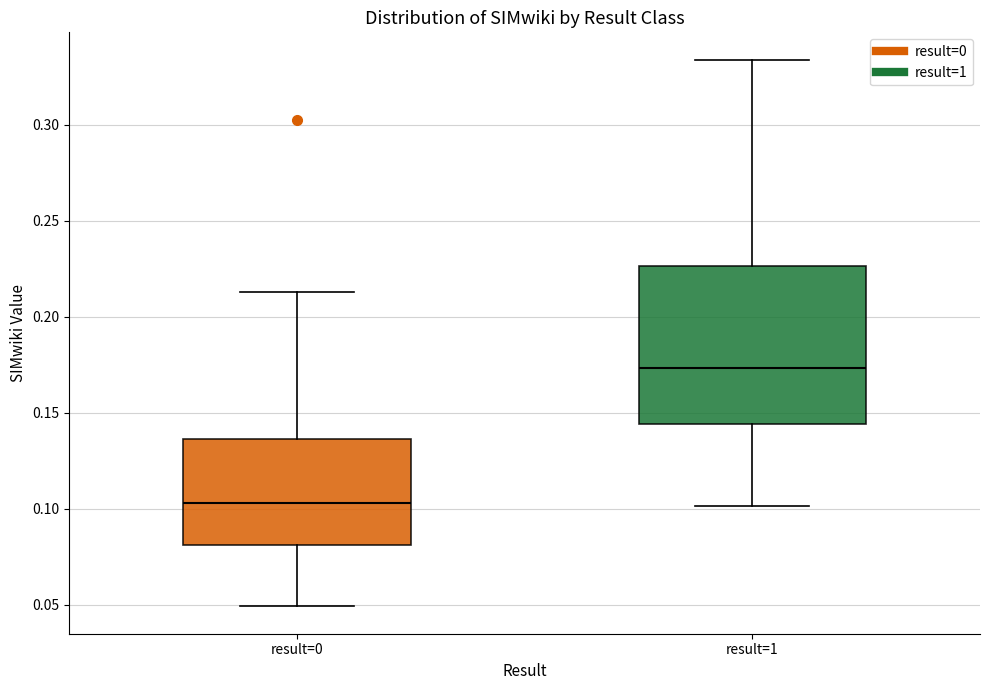

Reading left to right, transcribe this box plot: for each box, give where its median line is, the range the box spans, and where its two whiskers end, as read against the y-axis. The values are not printed on the chart, so give them approximately, as read against the axis.

result=0: median 0.105, box 0.080 to 0.135, whiskers 0.050 to 0.215
result=1: median 0.175, box 0.145 to 0.225, whiskers 0.100 to 0.335